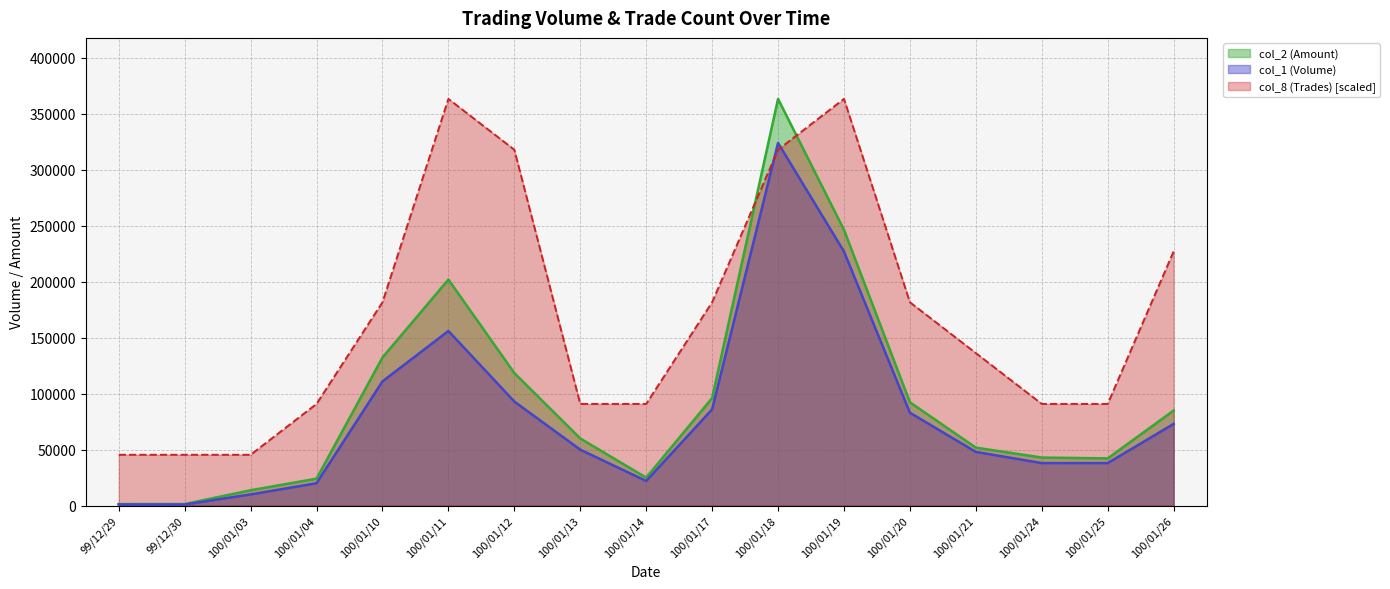

What is the minimum value shown in the chart?

1000